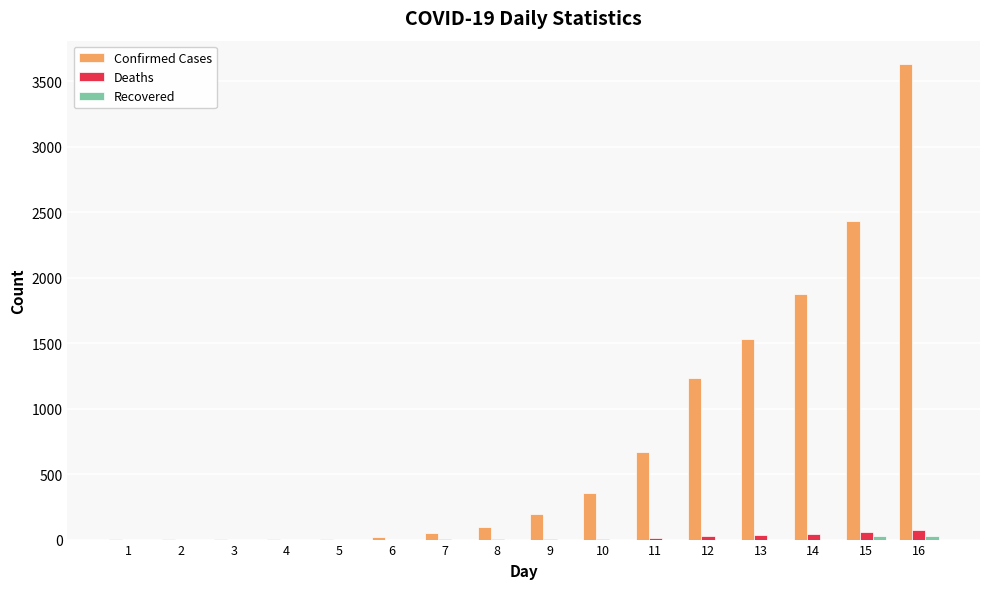

What is the sum of all Confirmed Cases values?

12101